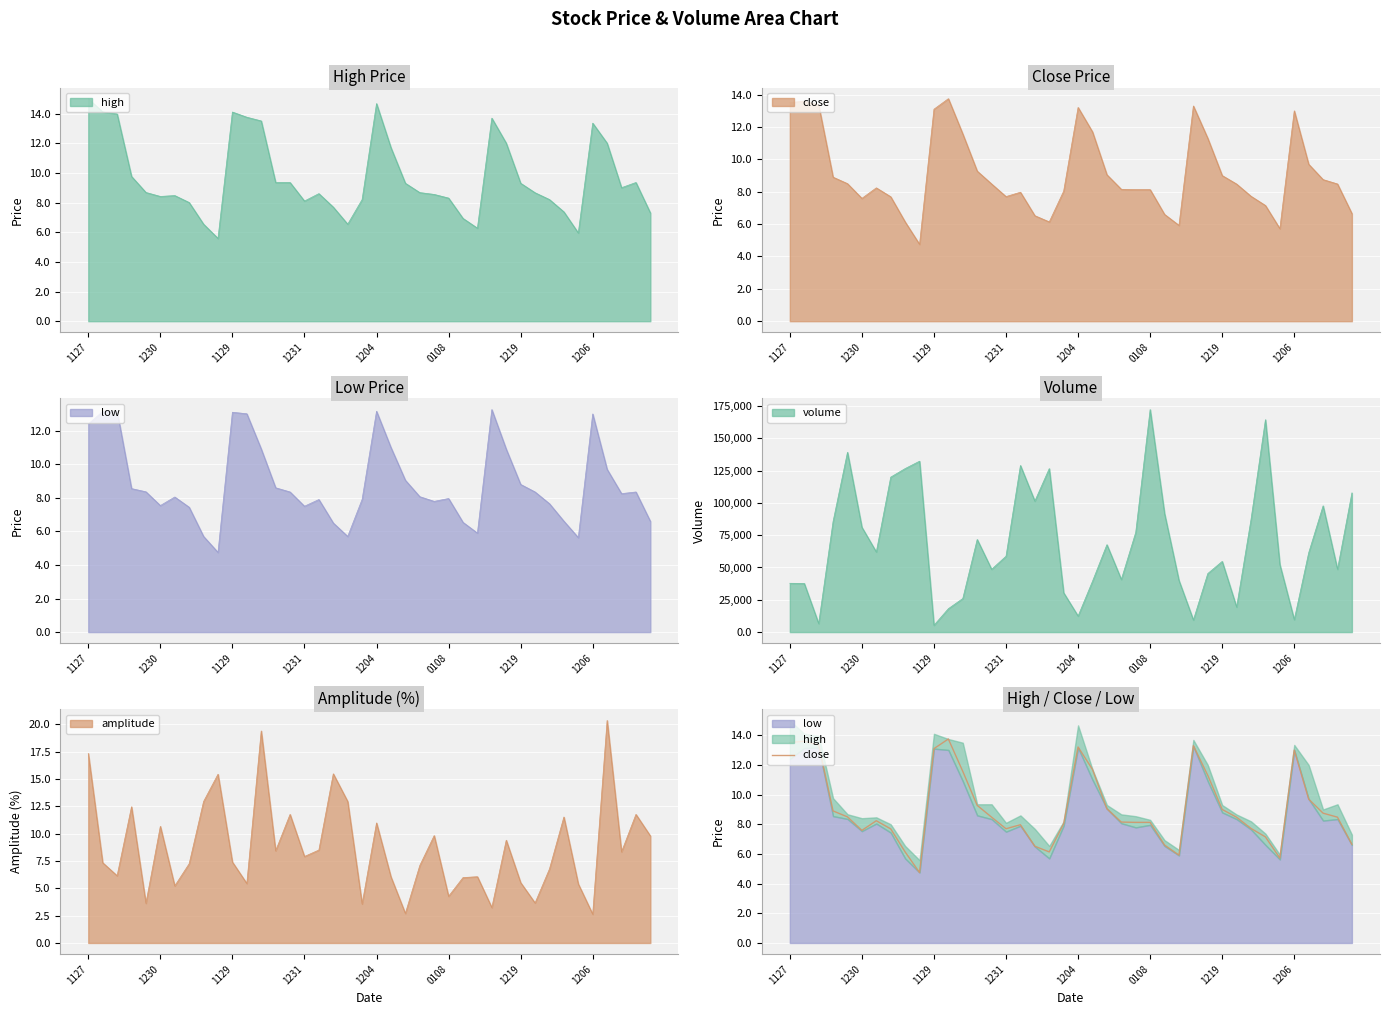

How many data points are less than 8?

14